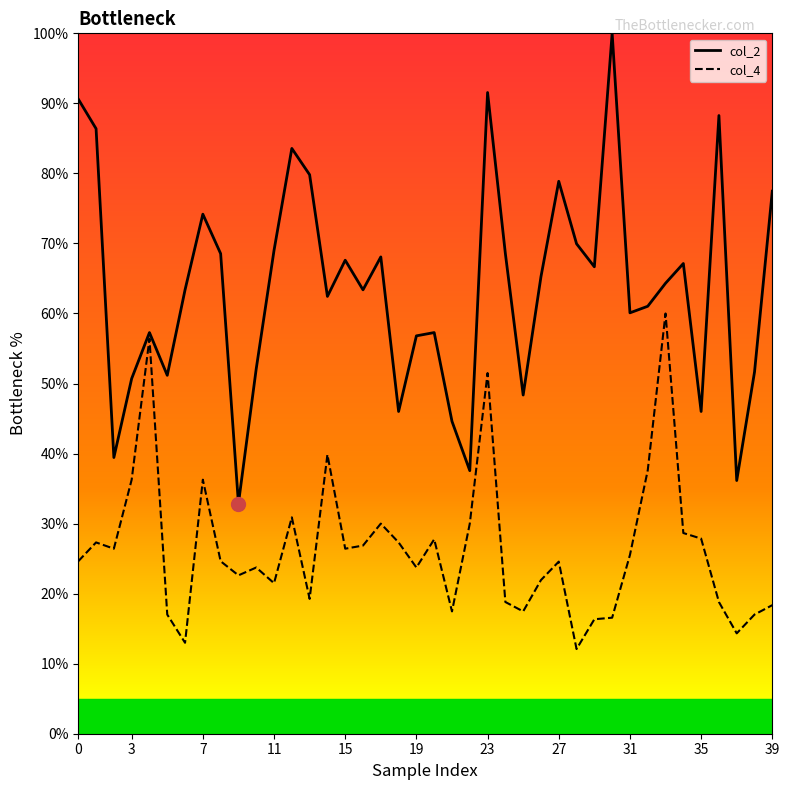

How many interior local valleys does the col_2 series have?

12